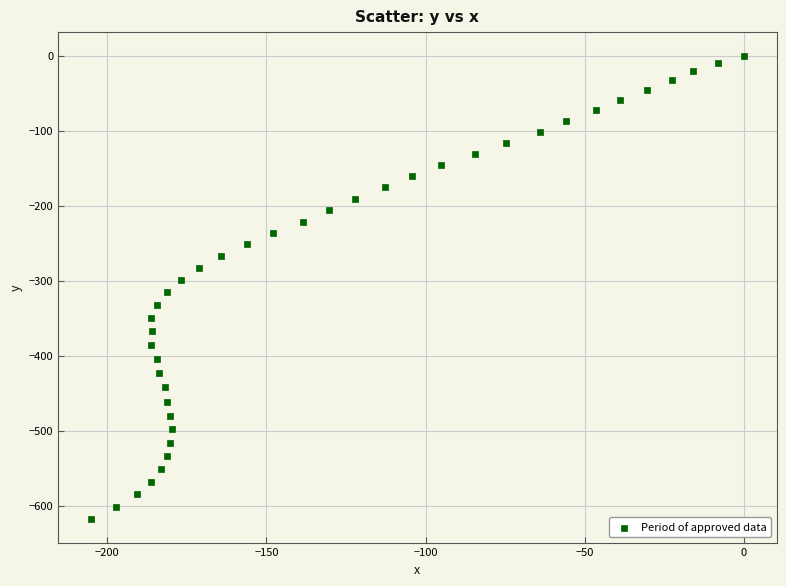

What is the range of Y values (max minus min)?

618.2